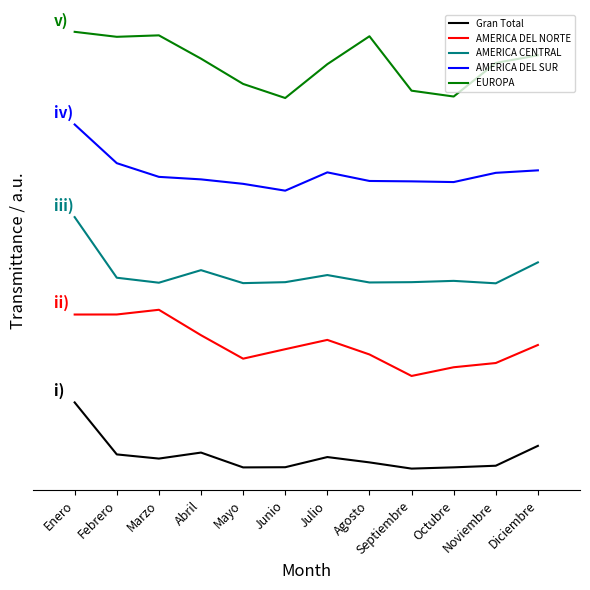

Does the chart have visible grid lines?

No